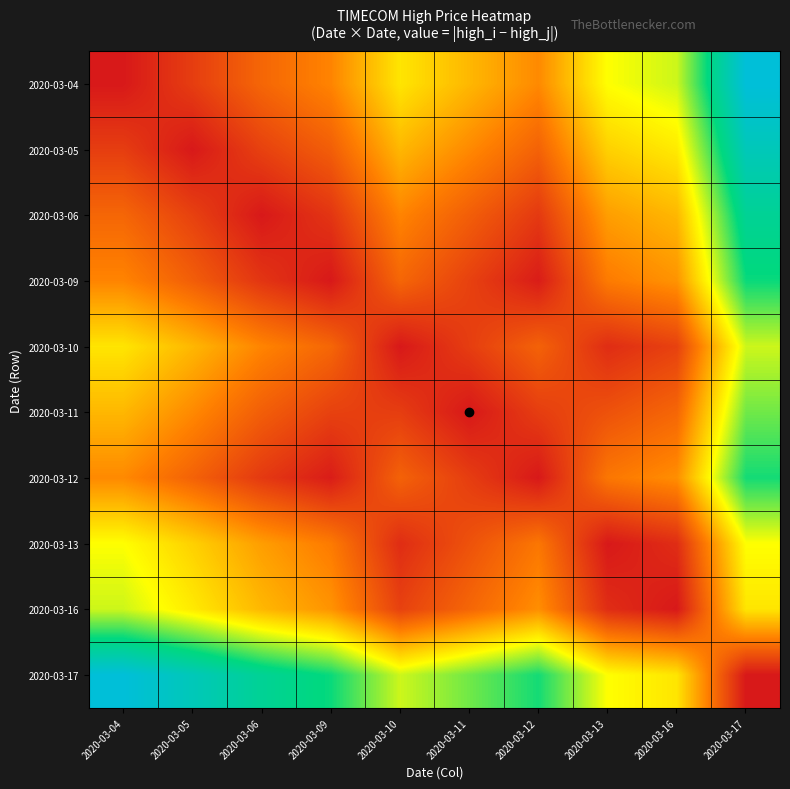

At which category does the chart reach its peak across all series?

2020-03-17